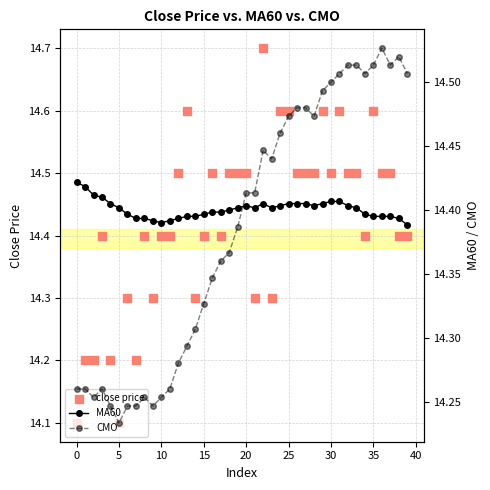

What are all the series names shown in the legend?

close price, MA60, CMO